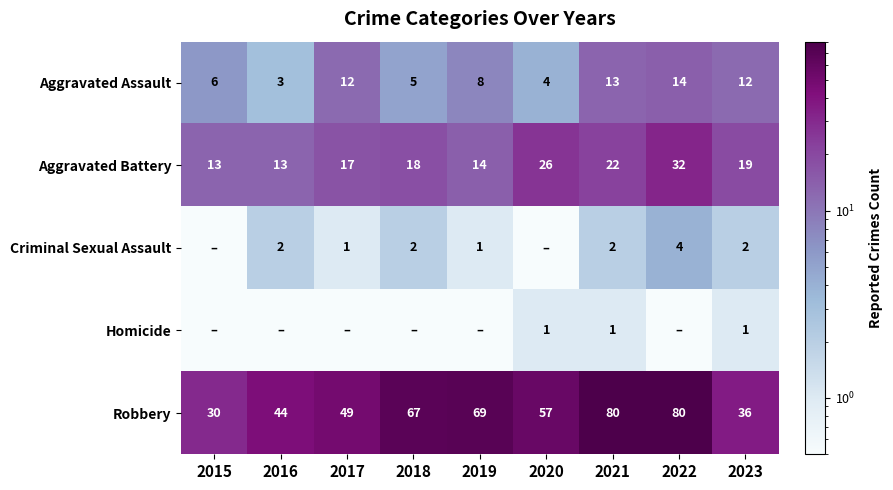

Is the value of Aggravated Battery at 2016 greater than the value of Criminal Sexual Assault at 2019?

Yes